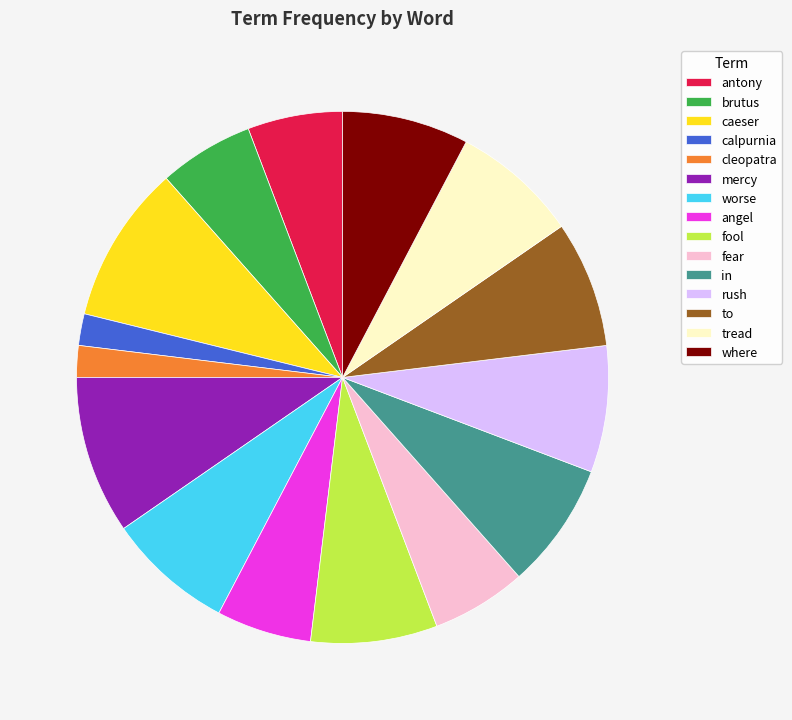

Count the number of slices in the pie.

15